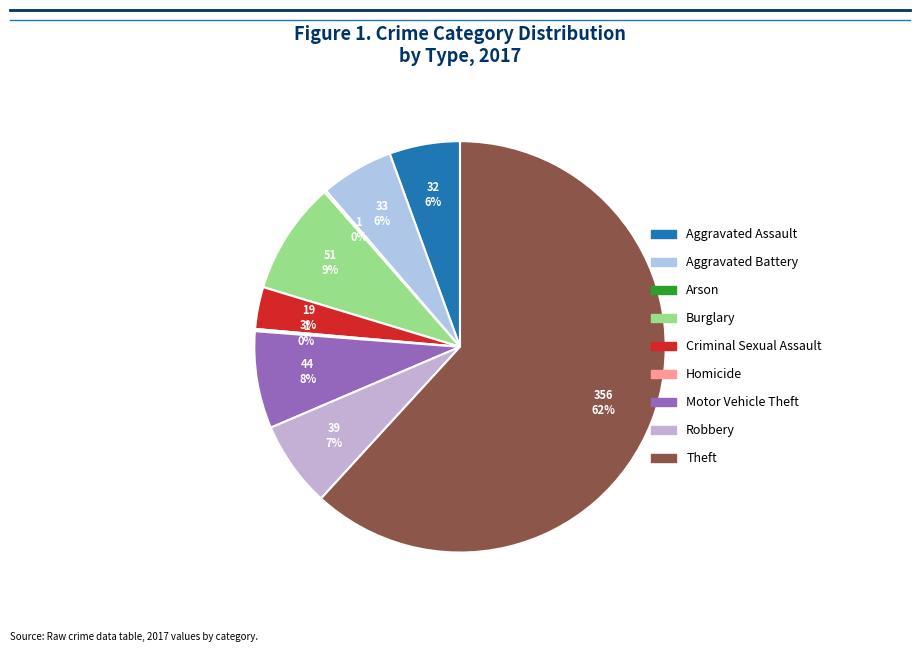

How much of the chart is everything except Aggravated Battery?

94.3%